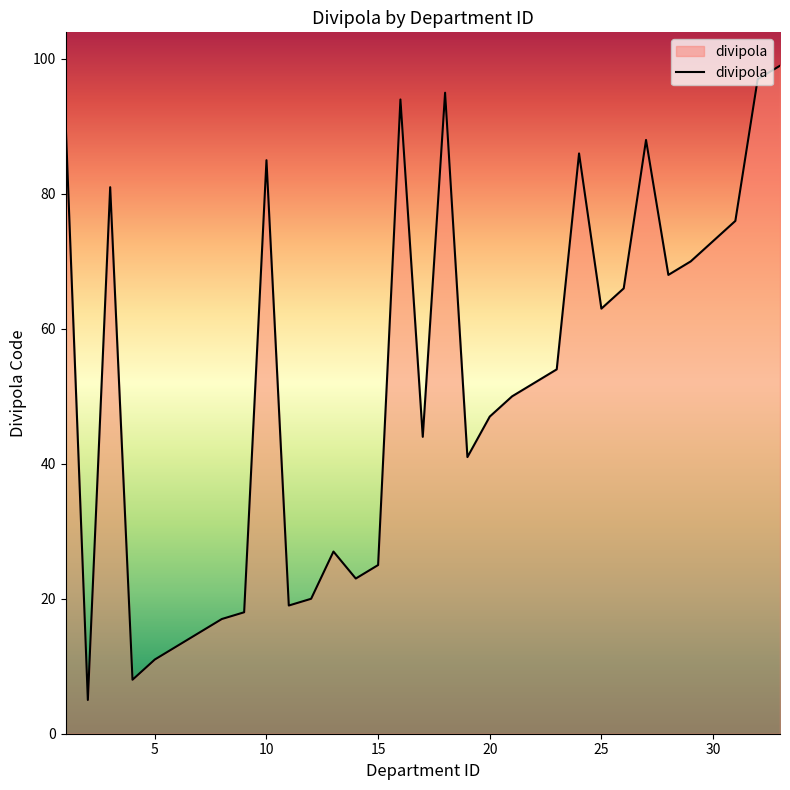

What is the smallest value displayed?

5